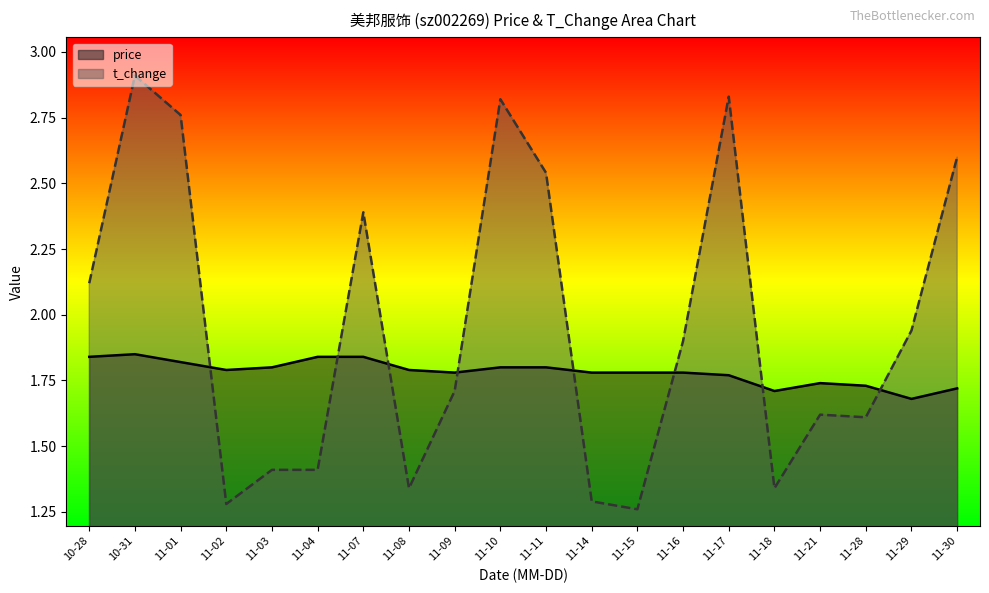

Does the chart display data point markers on the line(s)?

No